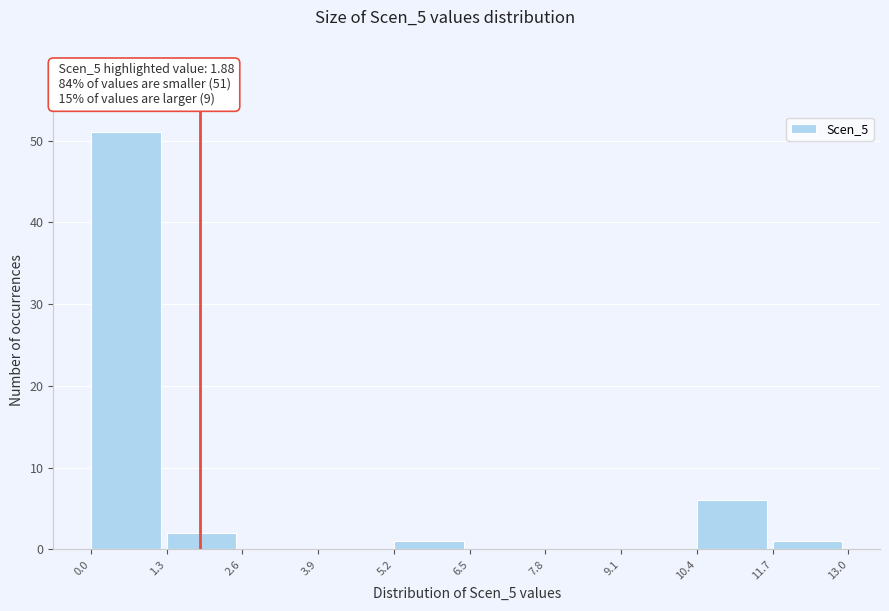

Which range on the x-axis has the tallest bar?

0.0 to 1.3